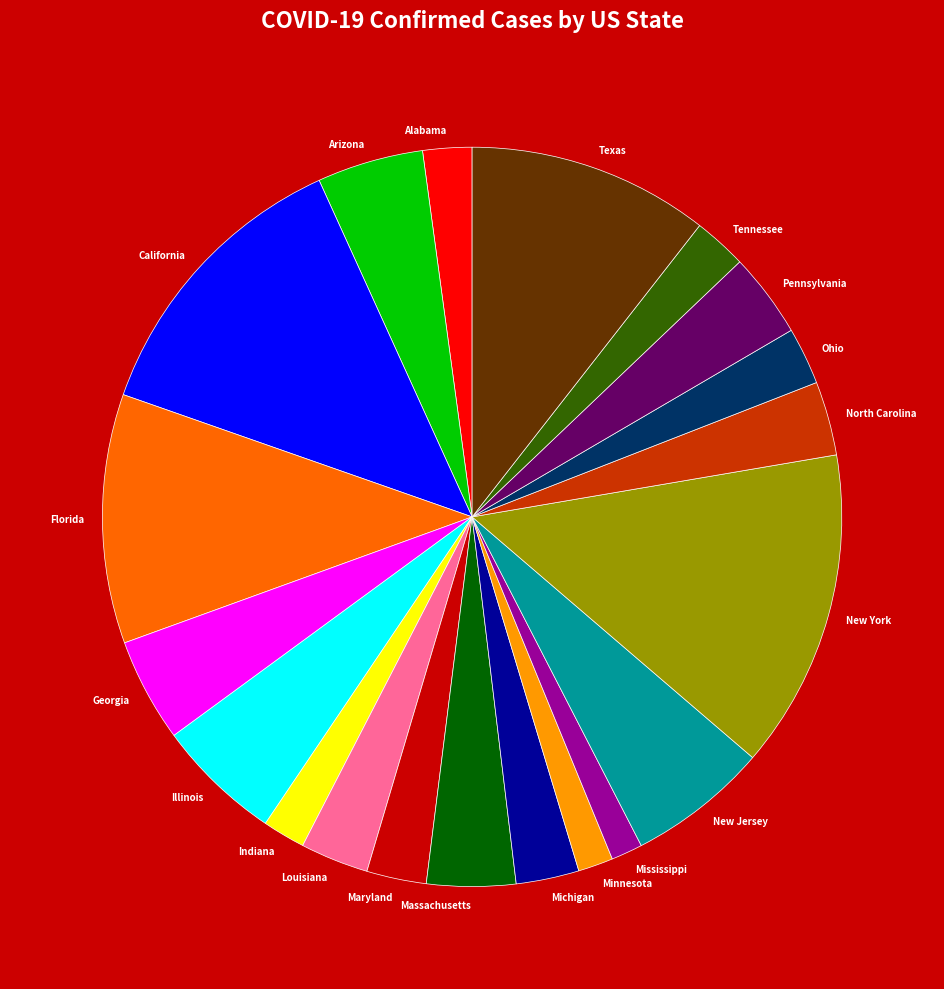

Approximately how many times larger is the value at New Jersey compared to Indiana?

3.3